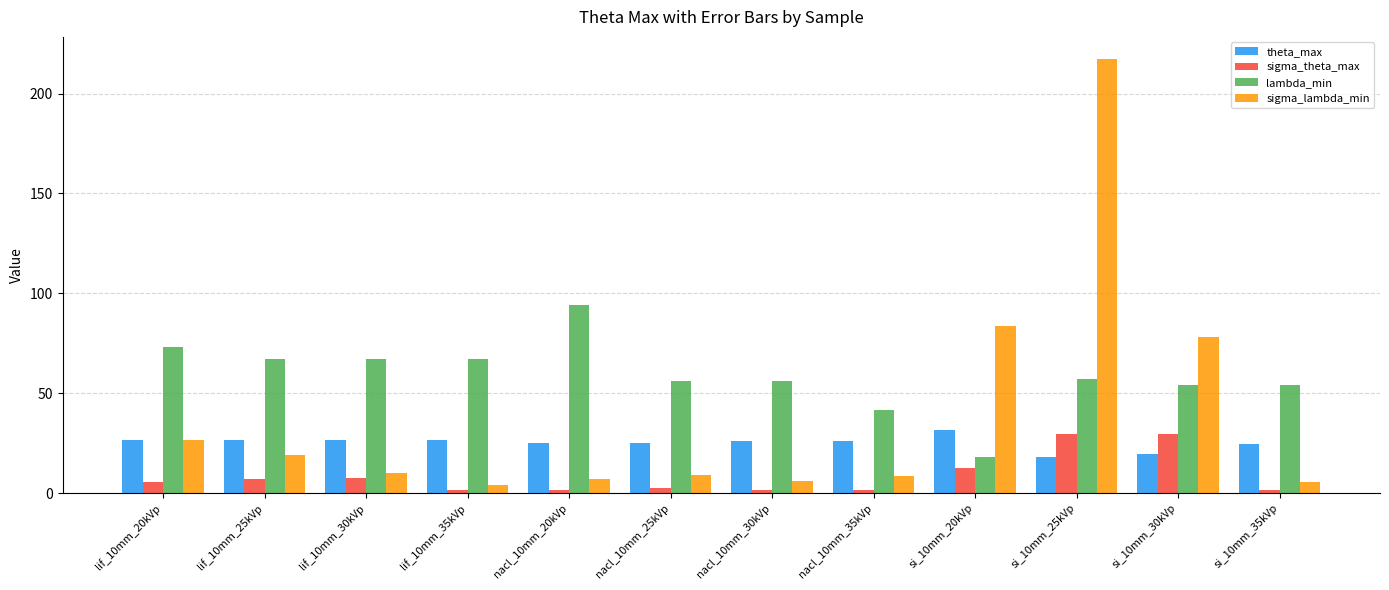

What is the highest value of the lambda_min series?

94.0